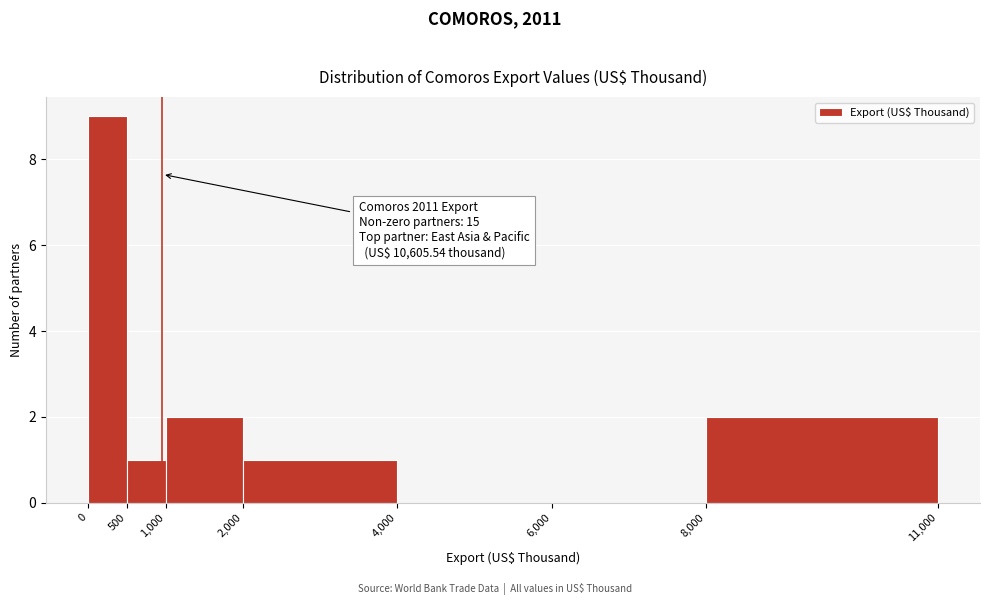

Which range on the x-axis has the tallest bar?

0 to 500